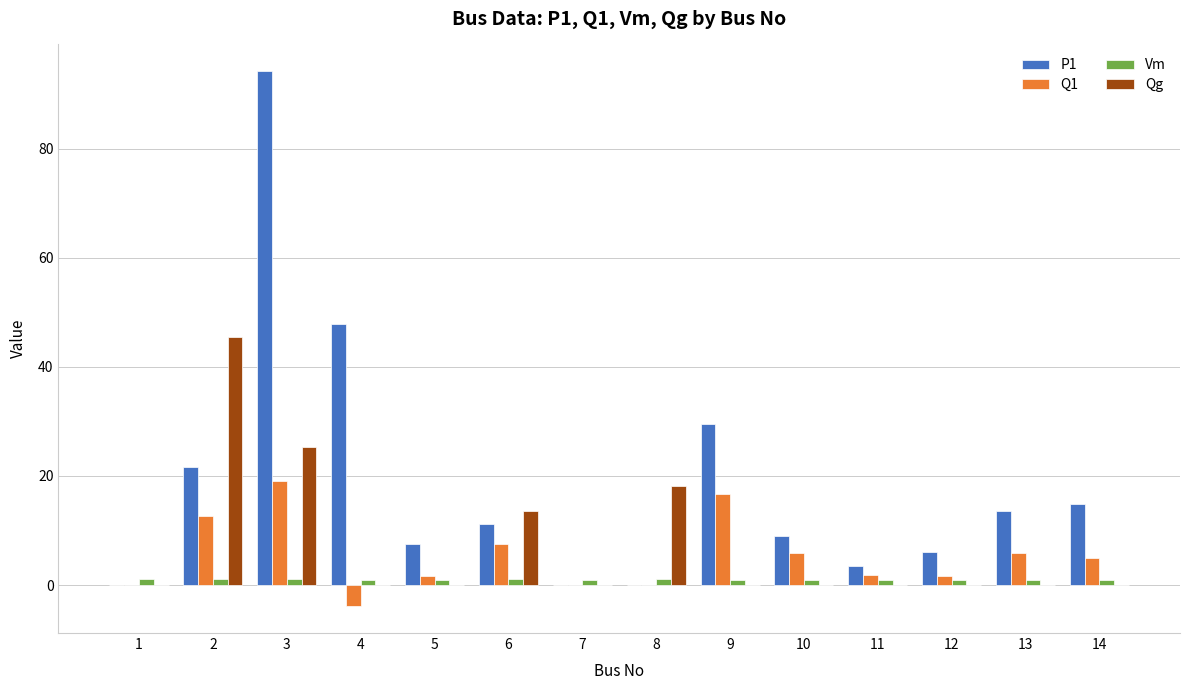

Which series changed the most between 3 and 14?

P1